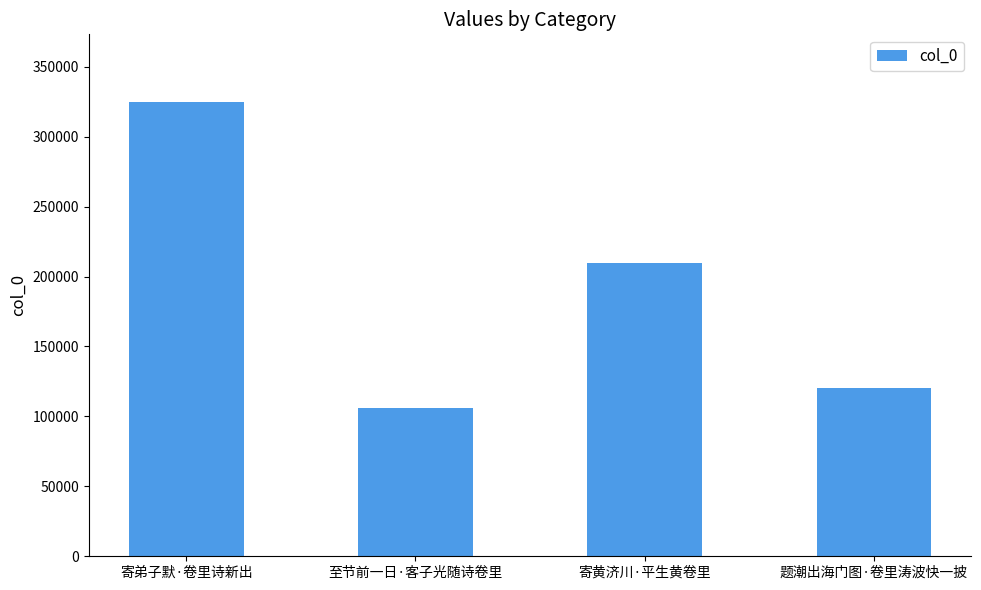

What is the ratio of the value at 至节前一日·客子光随诗卷里 to the value at 寄黄济川·平生黄卷里?

0.5